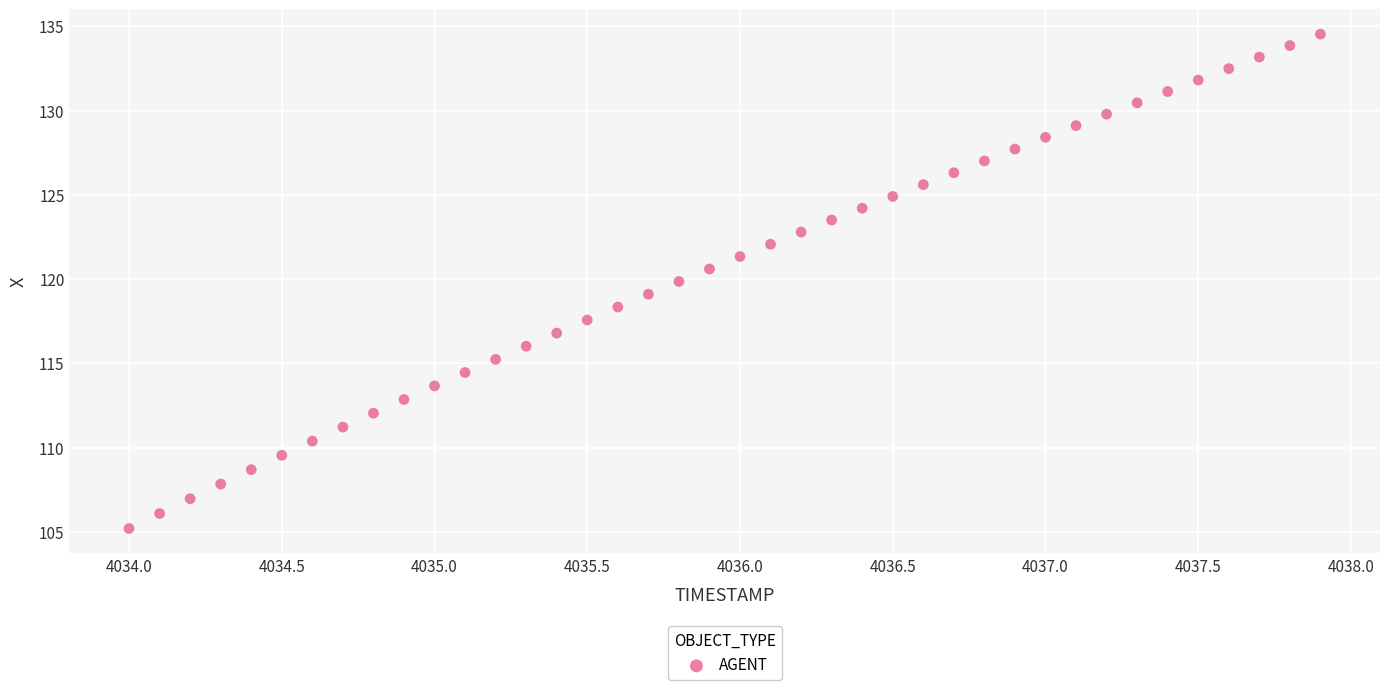

What is the range of X values (max minus min)?

3.9